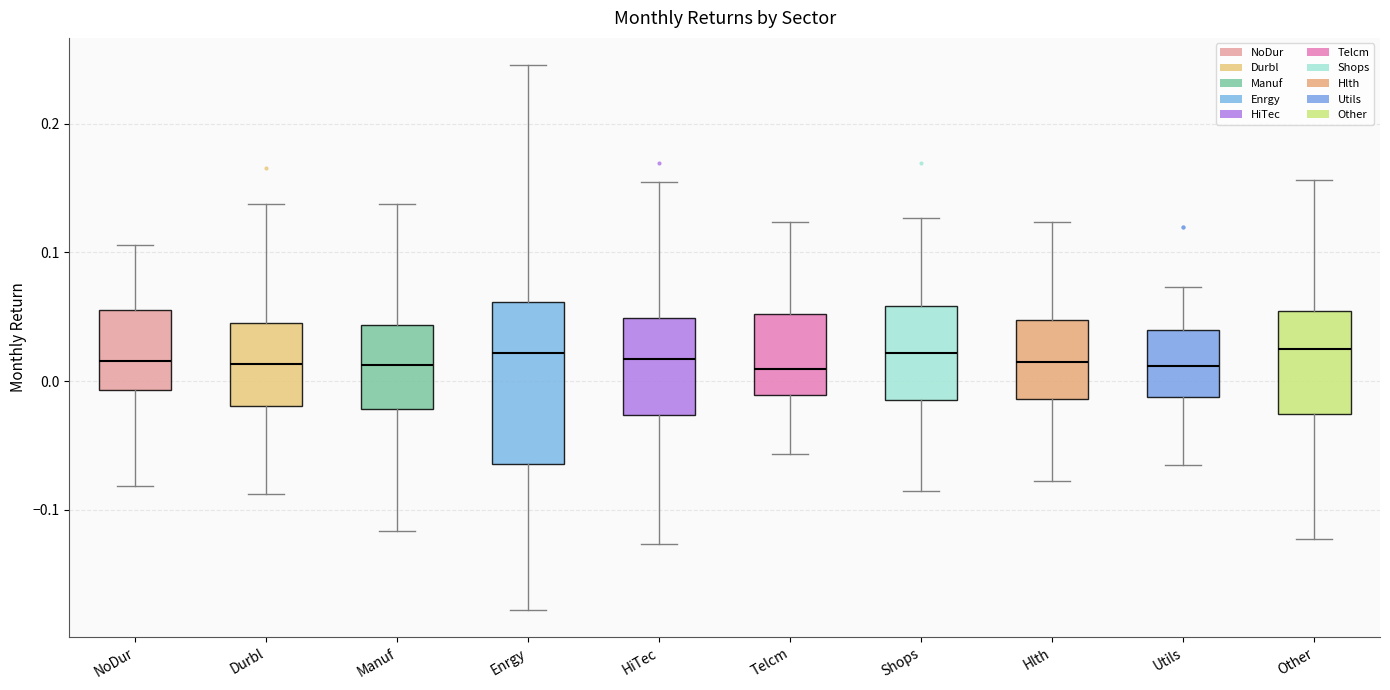

Where does the upper whisker of the box for Enrgy end on the y-axis? The values are not printed on the chart, so give them approximately, as read against the axis.

0.25